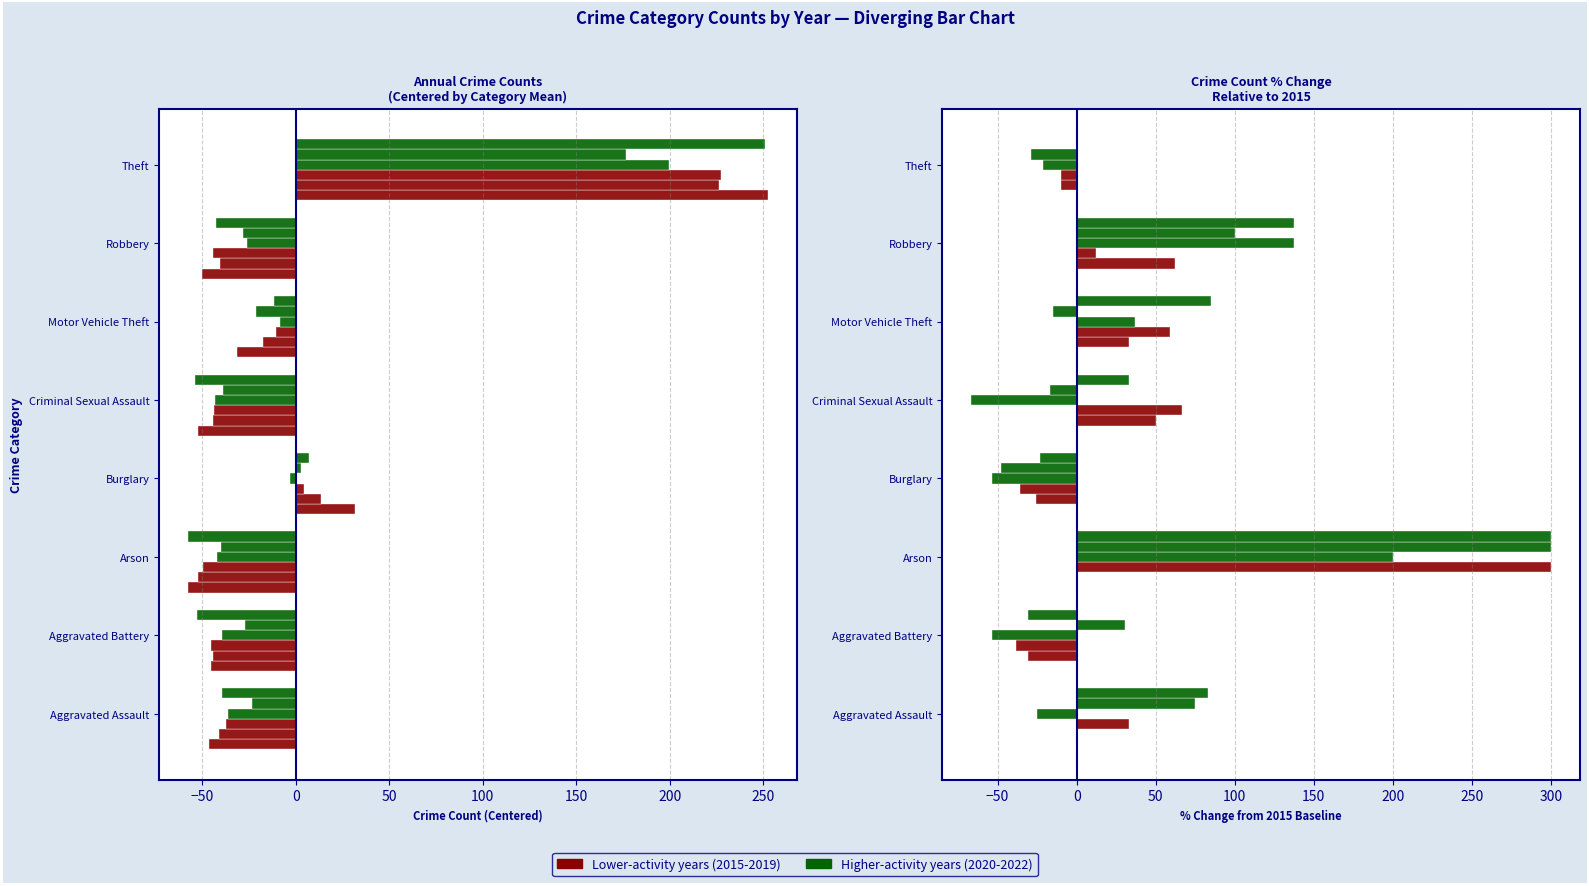

What is the value of the 2015 bar at the 4th from the left?

31.5